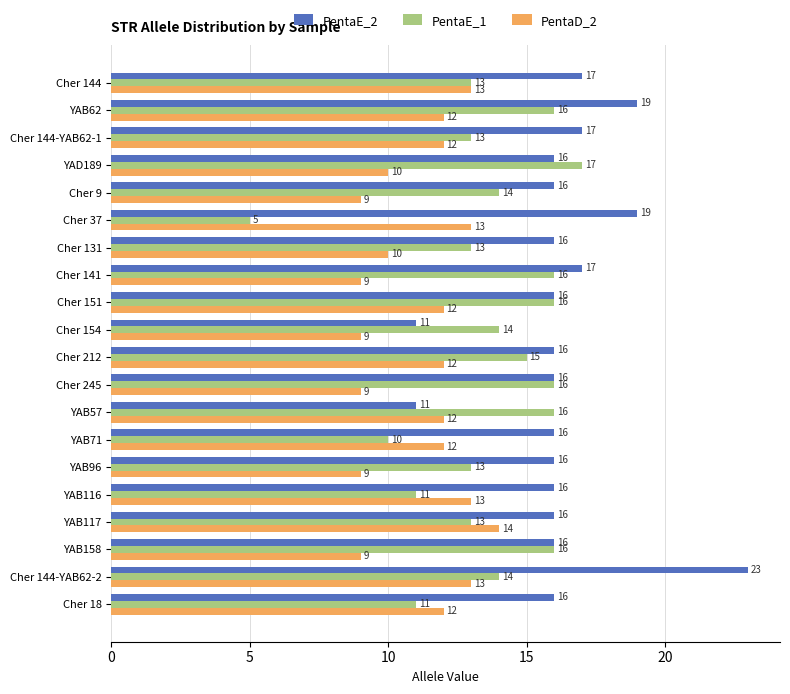

What is the minimum value for PentaE_2?

11